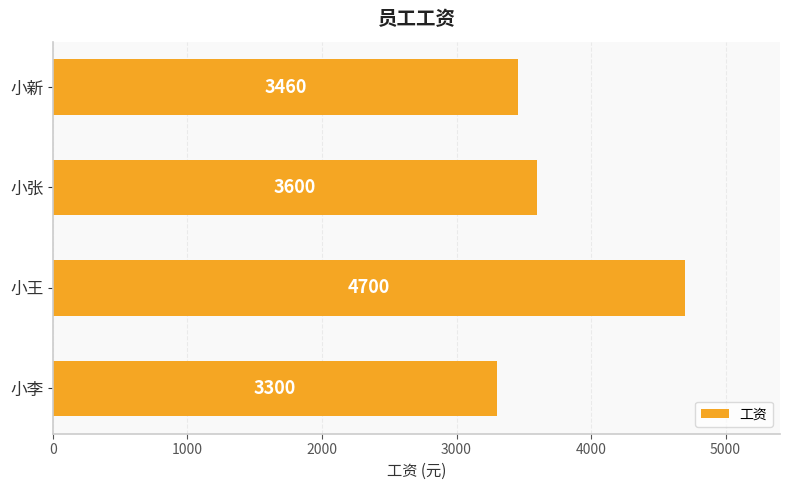

How many values are below 3600?

2